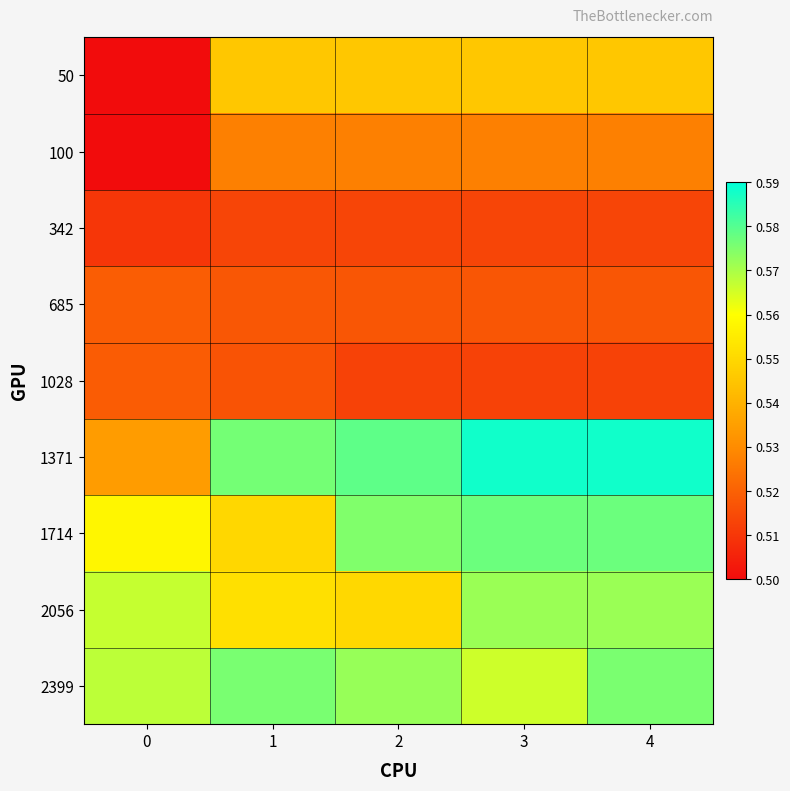

Count the number of categories in the chart.

5